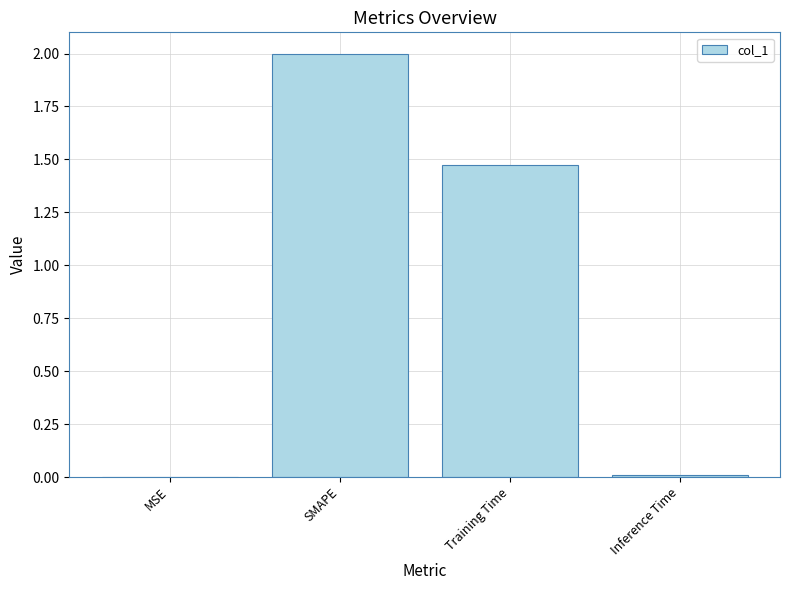

True or false: the data shows 1.3 at SMAPE.

False